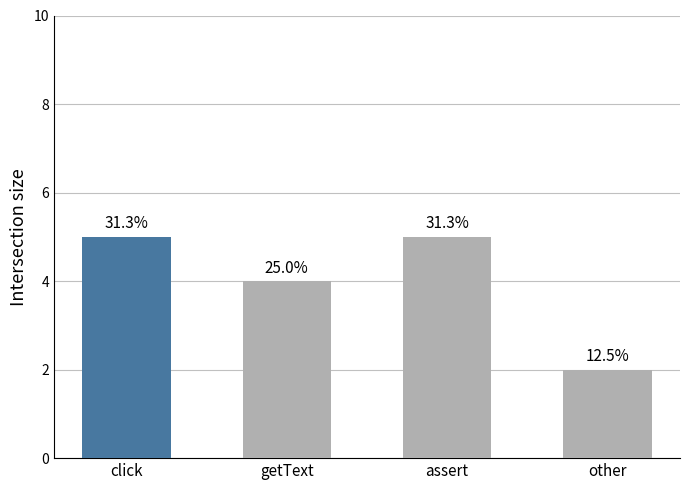

What is the label of the 1st bar from the right?

other